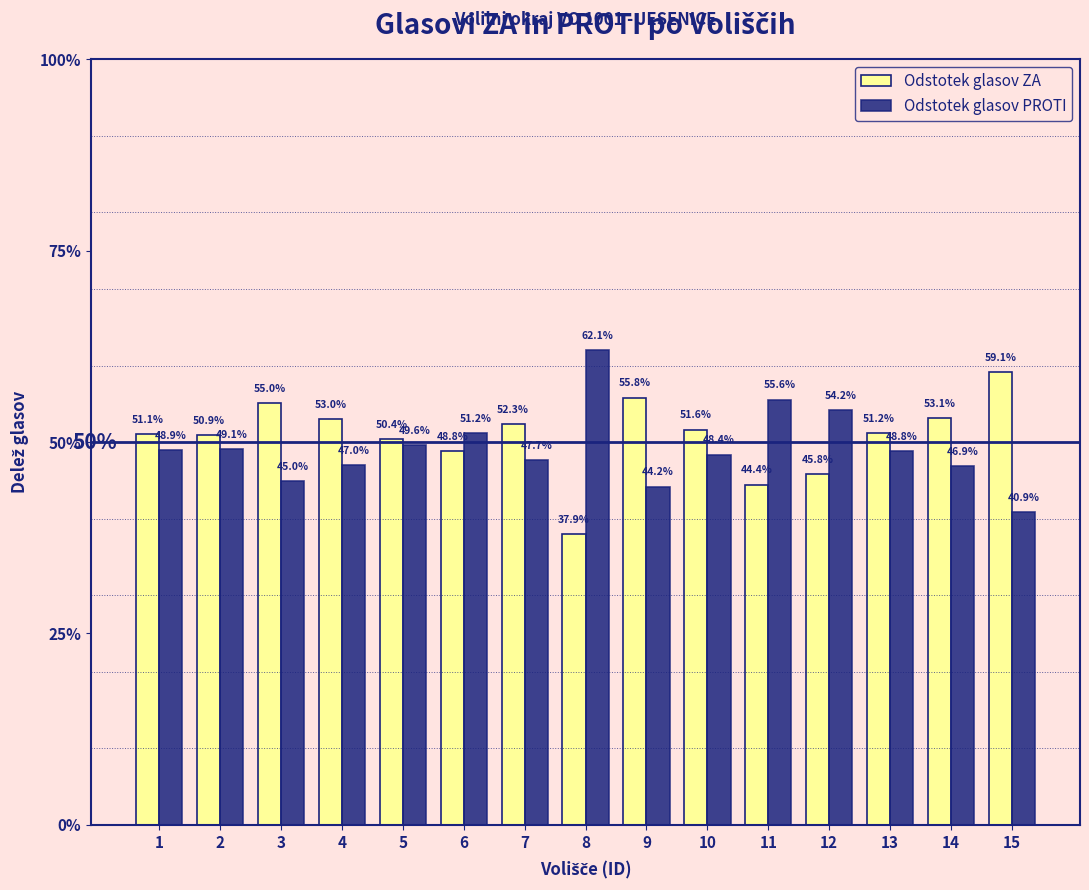

Where is Odstotek glasov PROTI nearest to the value 0?

15